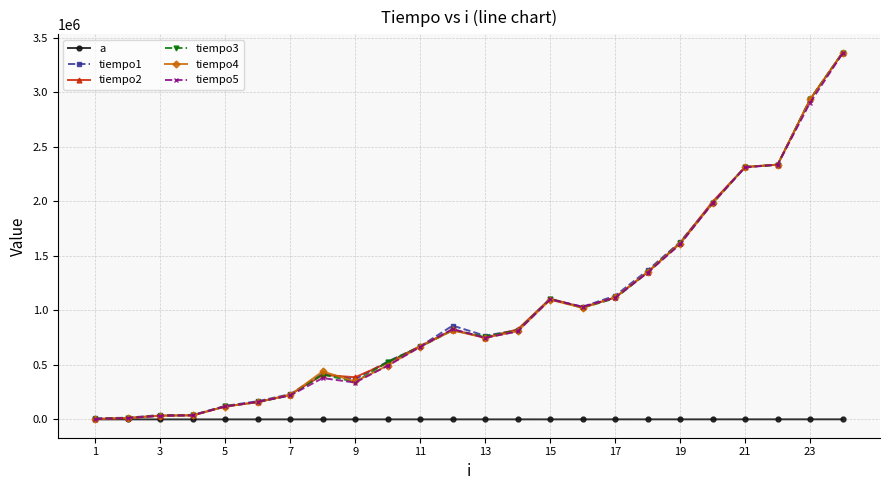

Is this an area chart (filled region under the line)?

No